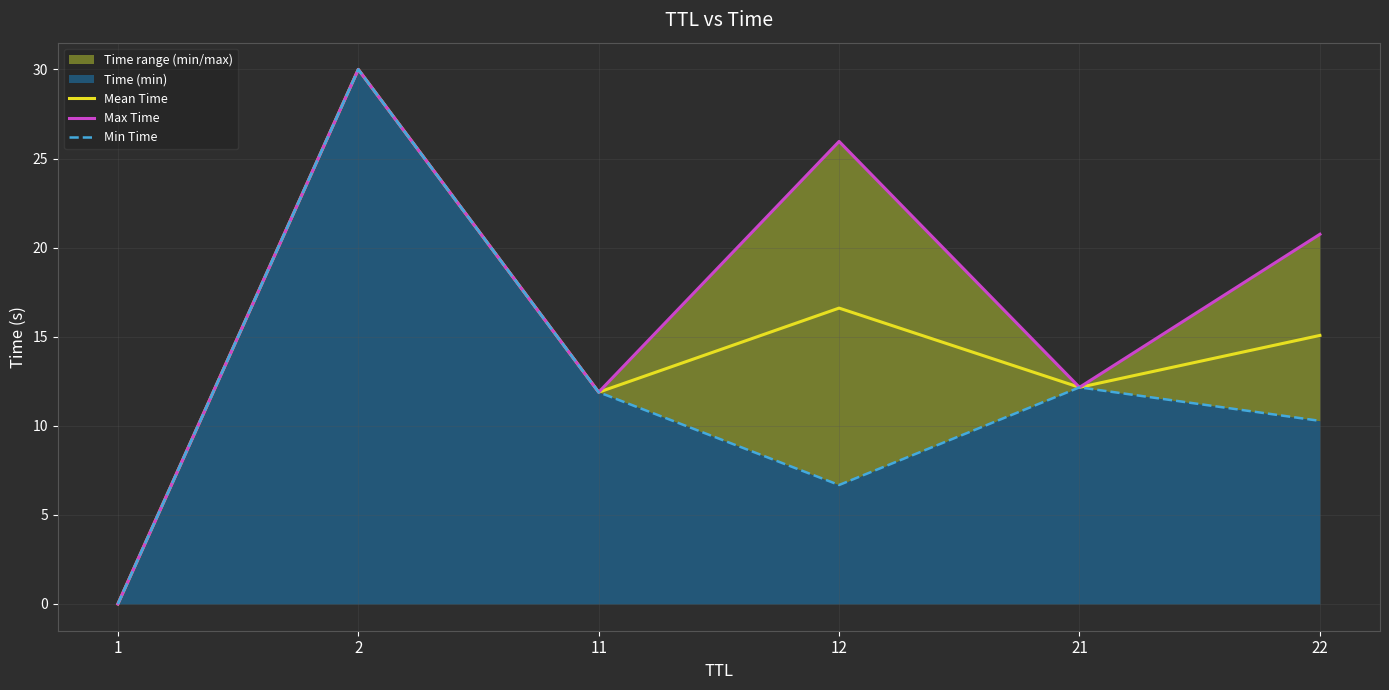

What is the sum of all Mean Time values?

85.7